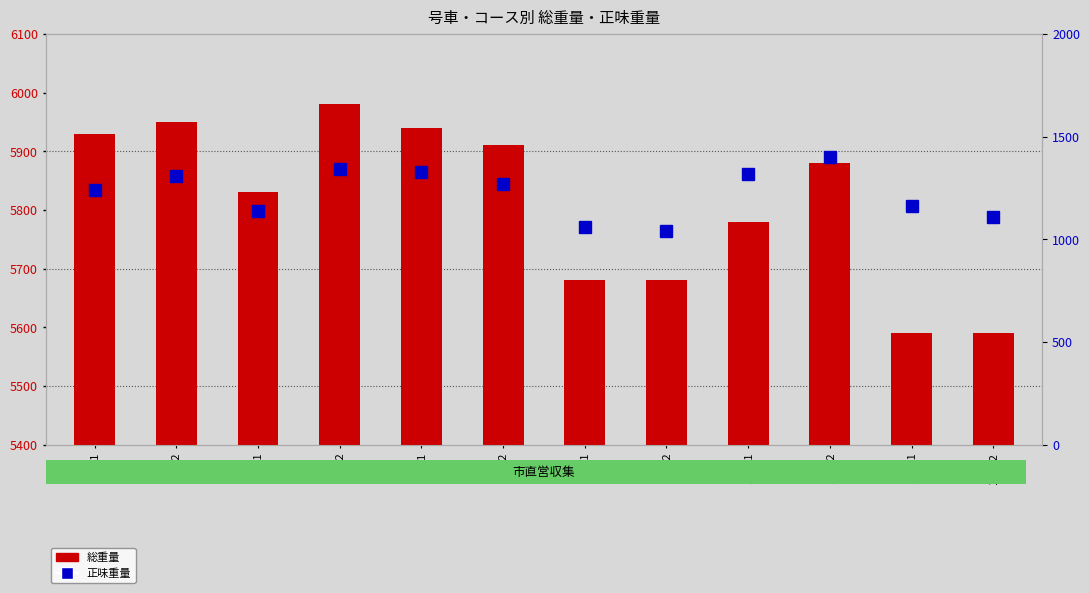

Is it true that 総重量 equals 5590 at 14_P1?

True